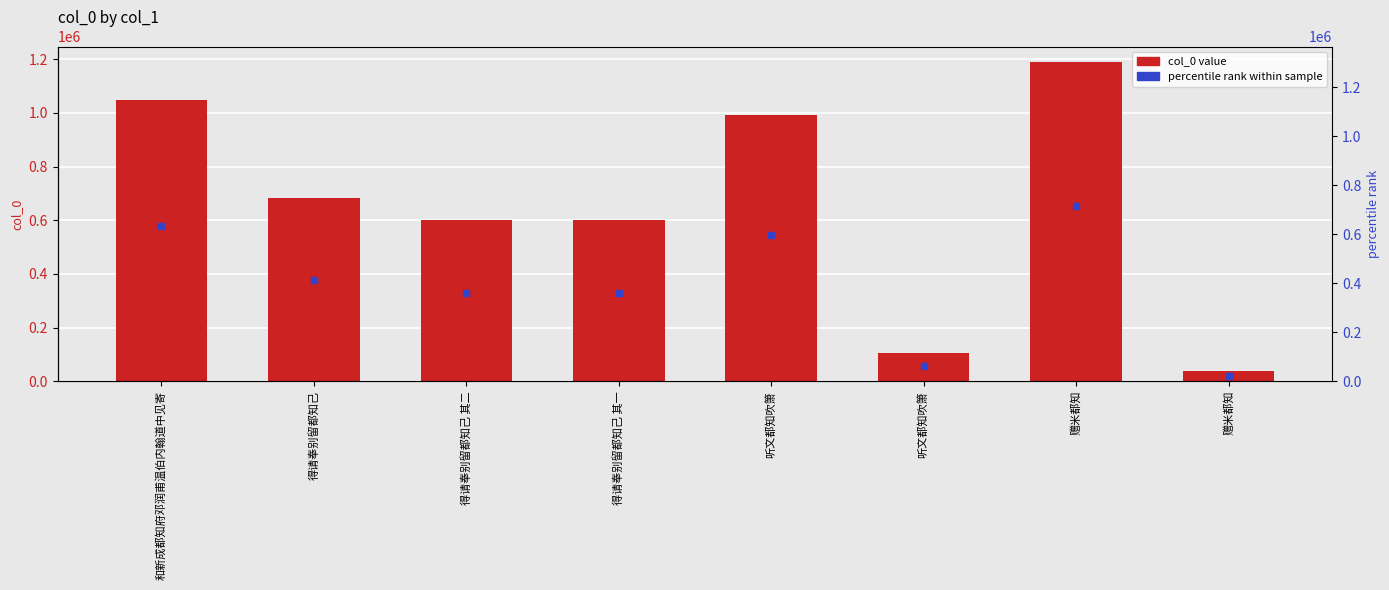

Which category has the highest value across all series?

赠米都知